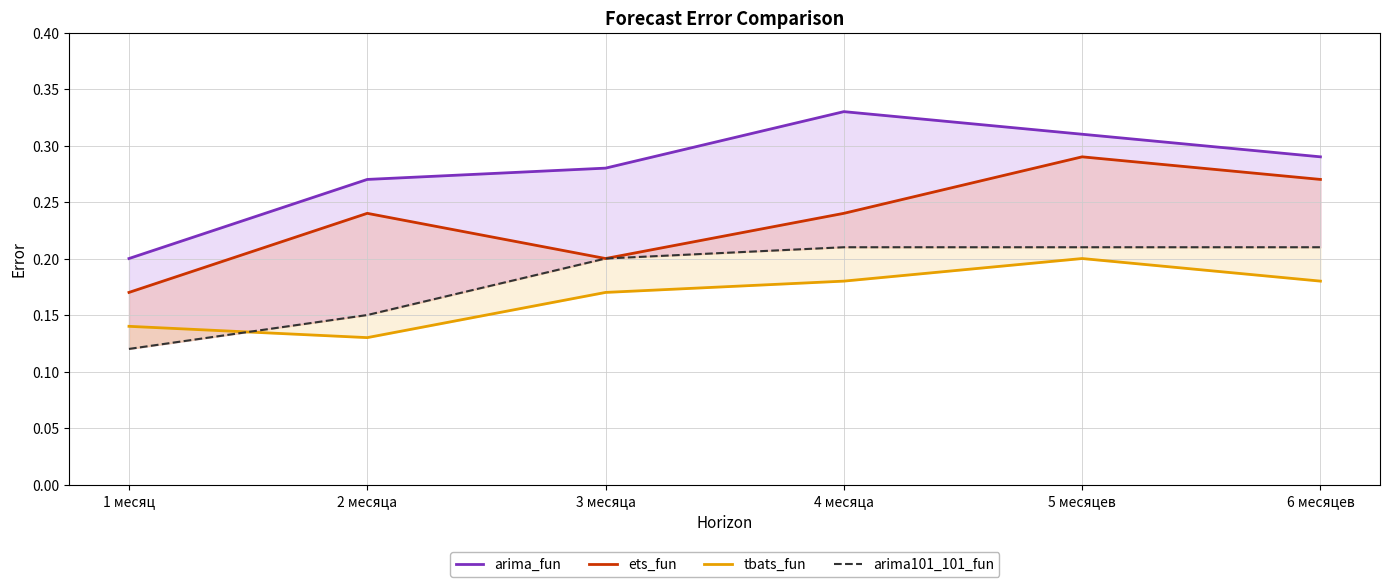

How many data points does each series have?

6